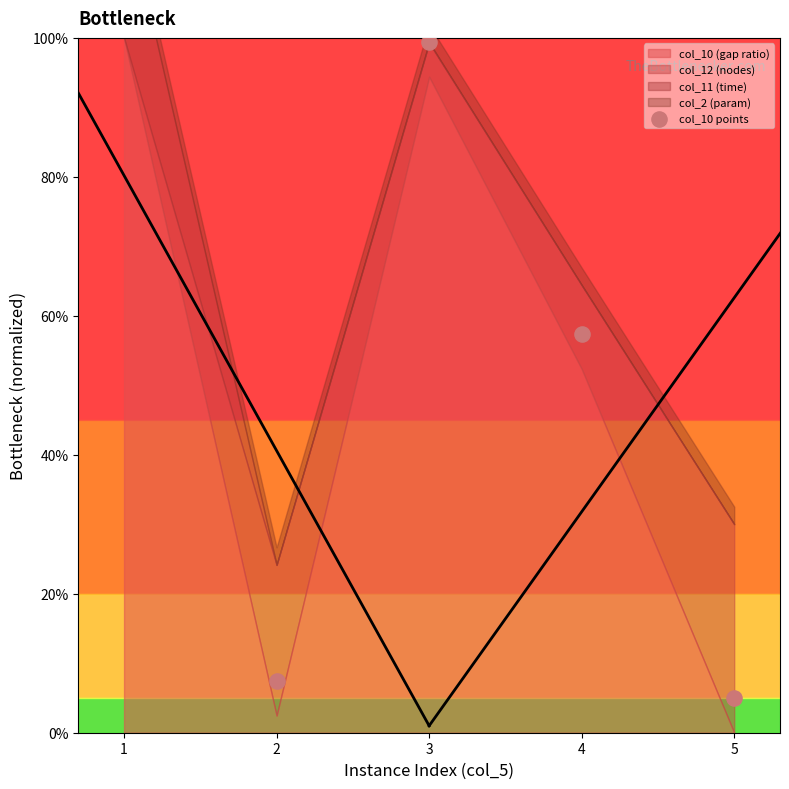

What is the change in value from 1 to 2?

-1.0